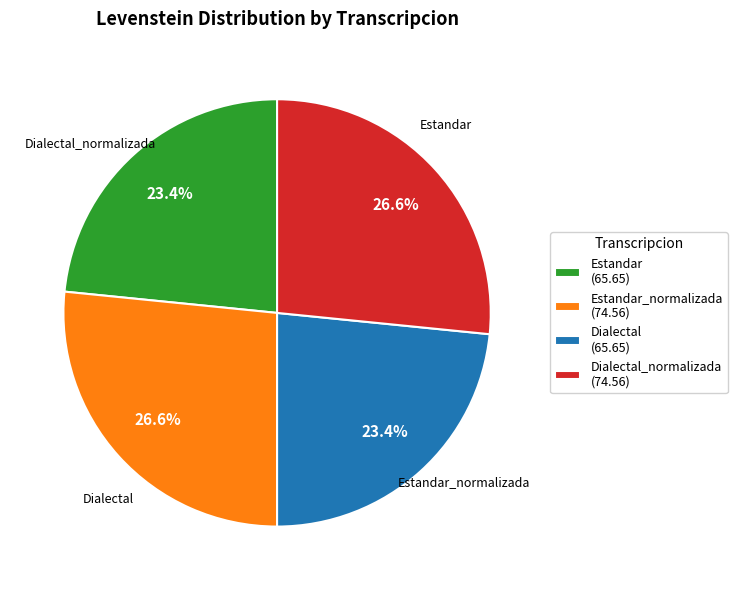

What percentage do Dialectal (65.65) and Estandar (65.65) together represent?

46.8%